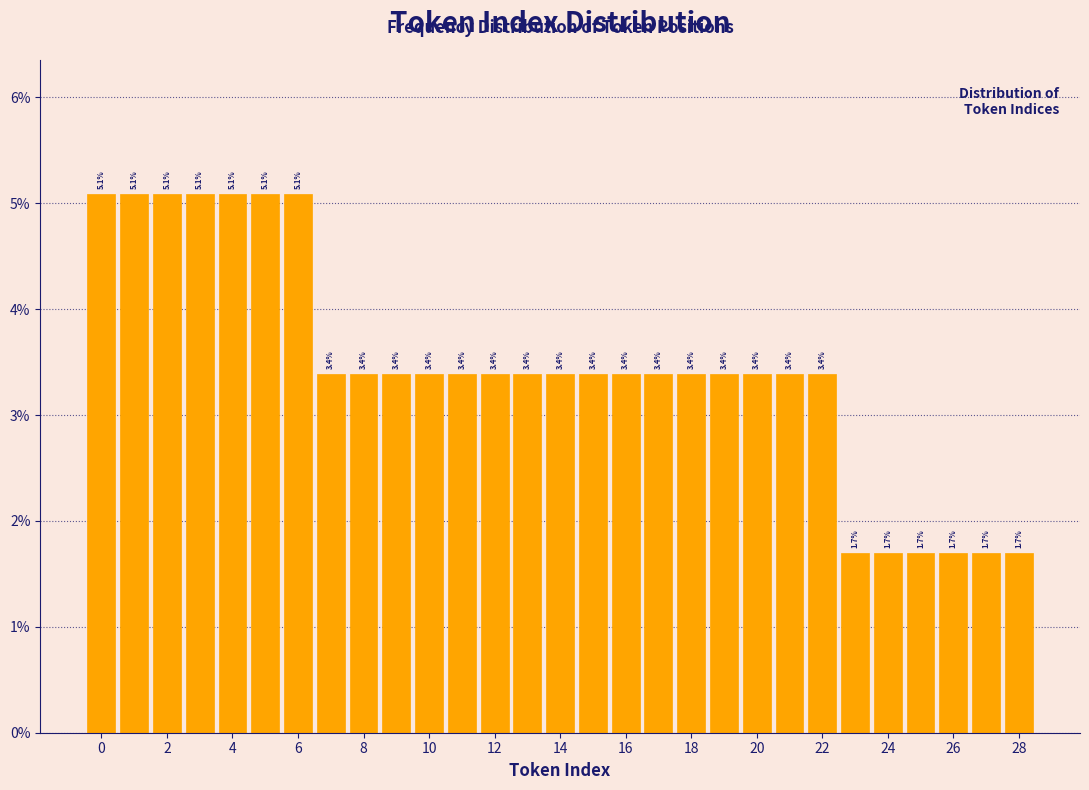

Reading left to right, transcribe this chart: for each bar, give the range it covers on the x-axis and its height. The bar edges are not printed on the chart, so give them approximately, as read against the axis.

-0.5 to 0.5: 5.1
0.5 to 1.5: 5.1
1.5 to 2.5: 5.1
2.5 to 3.5: 5.1
3.5 to 4.5: 5.1
4.5 to 5.5: 5.1
5.5 to 6.5: 5.1
6.5 to 7.5: 3.4
7.5 to 8.5: 3.4
8.5 to 9.5: 3.4
9.5 to 10.5: 3.4
10.5 to 11.5: 3.4
11.5 to 12.5: 3.4
12.5 to 13.5: 3.4
13.5 to 14.5: 3.4
14.5 to 15.5: 3.4
15.5 to 16.5: 3.4
16.5 to 17.5: 3.4
17.5 to 18.5: 3.4
18.5 to 19.5: 3.4
19.5 to 20.5: 3.4
20.5 to 21.5: 3.4
21.5 to 22.5: 3.4
22.5 to 23.5: 1.7
23.5 to 24.5: 1.7
24.5 to 25.5: 1.7
25.5 to 26.5: 1.7
26.5 to 27.5: 1.7
27.5 to 28.5: 1.7